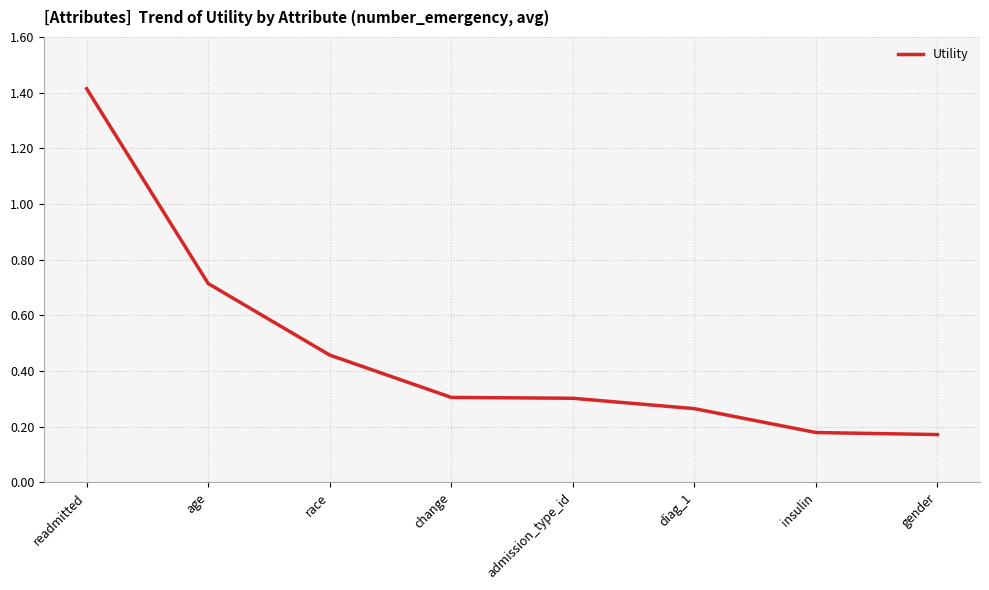

The value at diag_1 is 0.3. True or false?

True